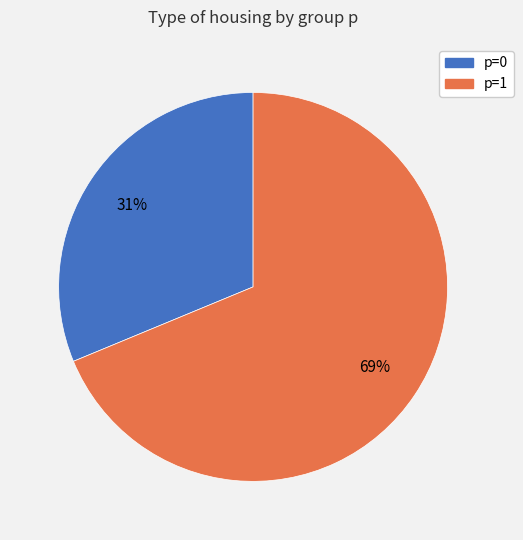

Which category has the biggest portion of the pie?

p=1